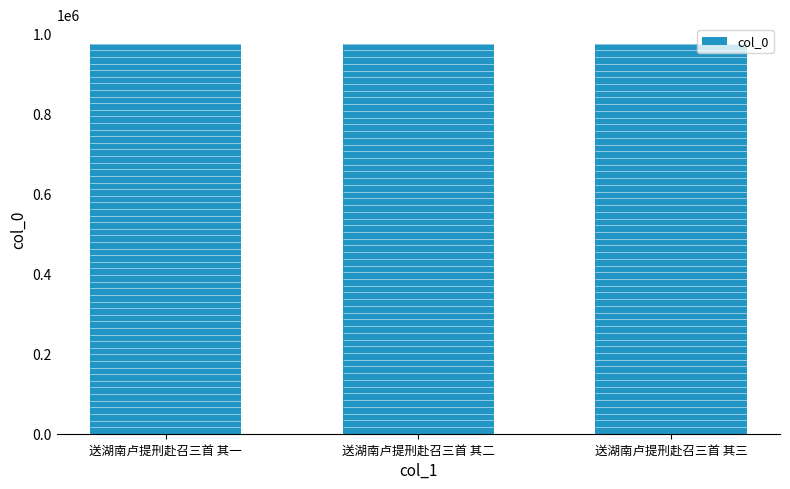

Rank the categories by value from lowest to highest.

送湖南卢提刑赴召三首 其三, 送湖南卢提刑赴召三首 其二, 送湖南卢提刑赴召三首 其一